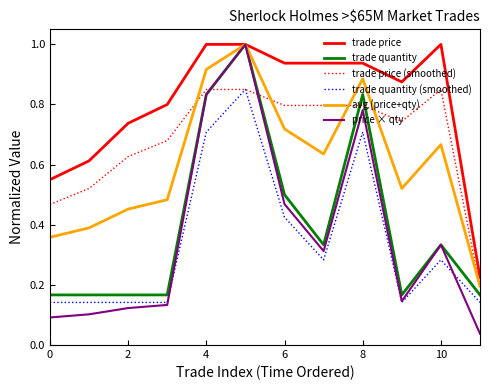

Does the chart have visible grid lines?

No